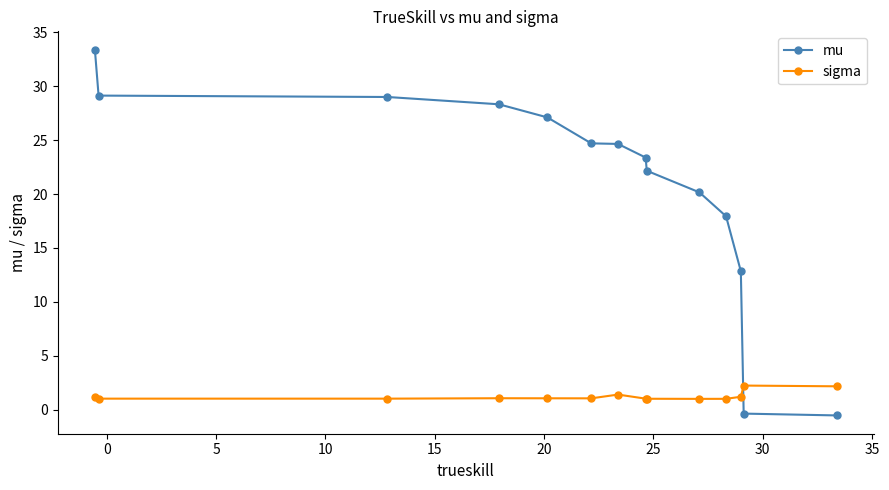

What are all the series names shown in the legend?

mu, sigma